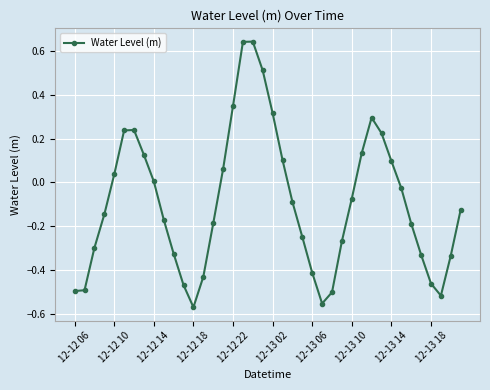

What is the difference between the second highest and minimum values?

1.2